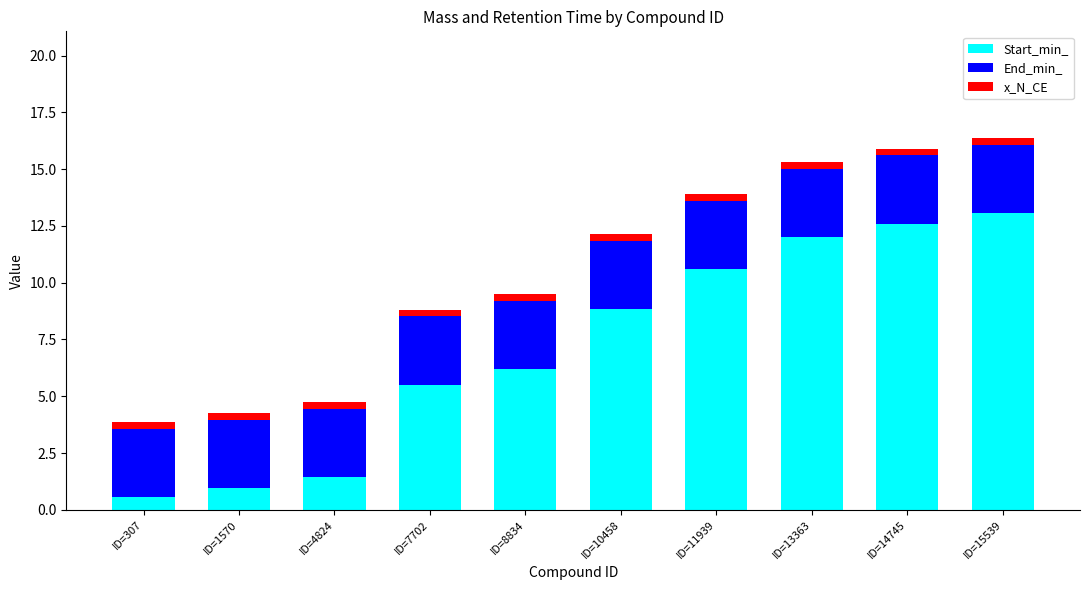

True or false: Start_min_ has a value of 5.2 at ID=10458.

False